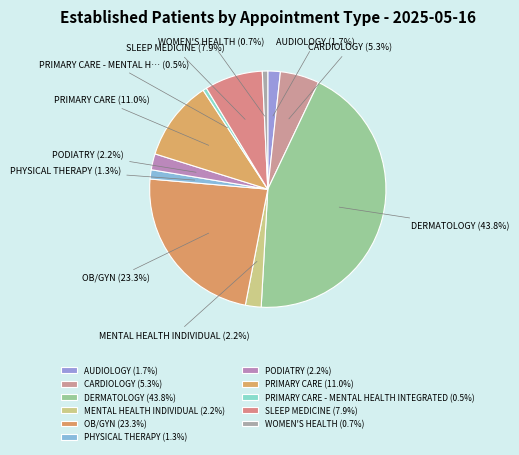

Count the number of slices in the pie.

11